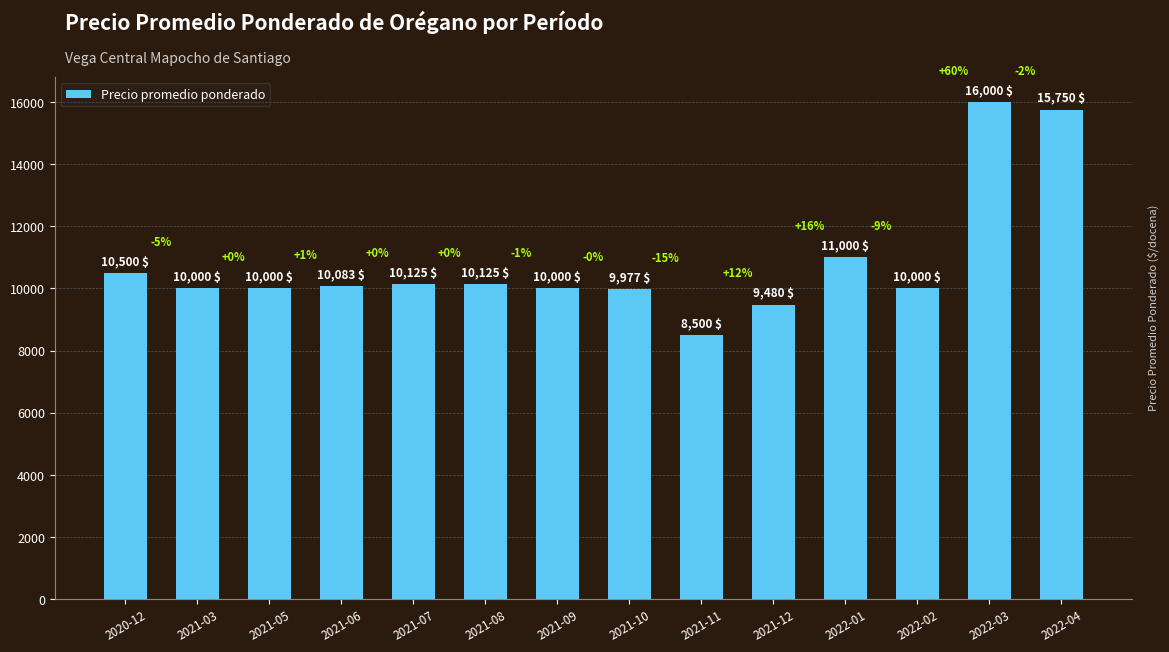

What is the sum of the values at 2020-12 and 2021-06?

20583